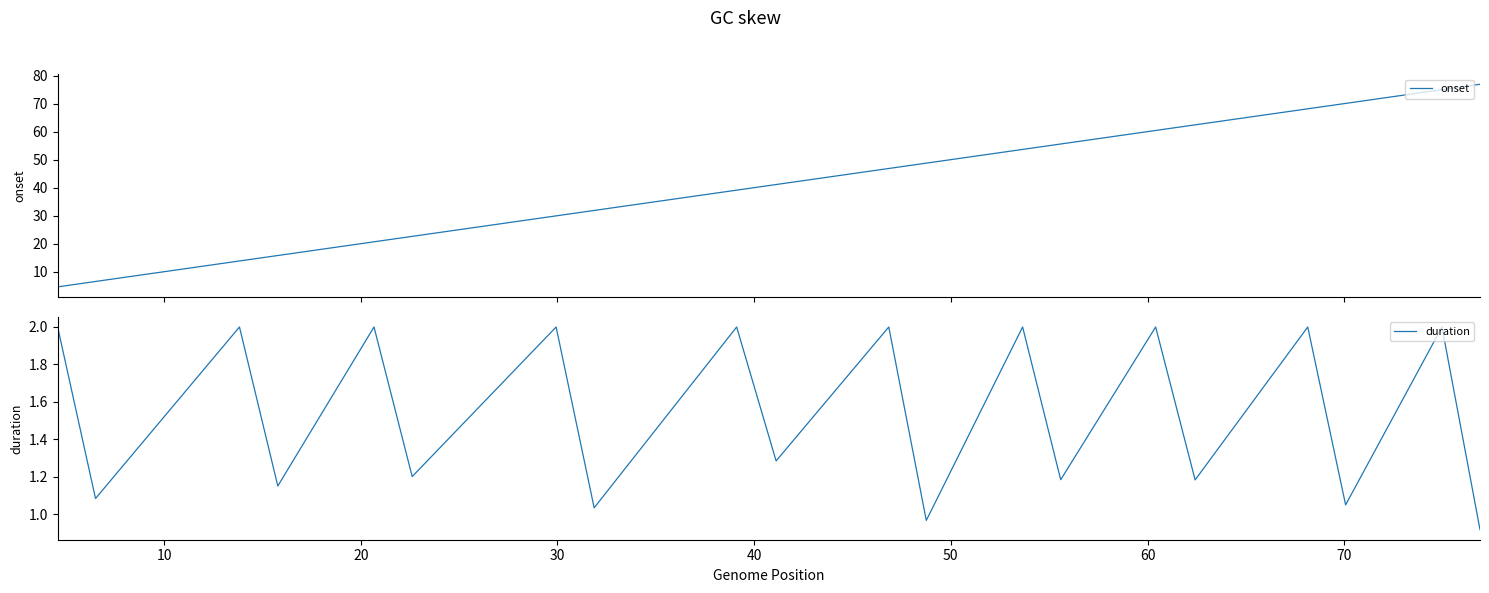

What is the maximum value for duration?

2.0